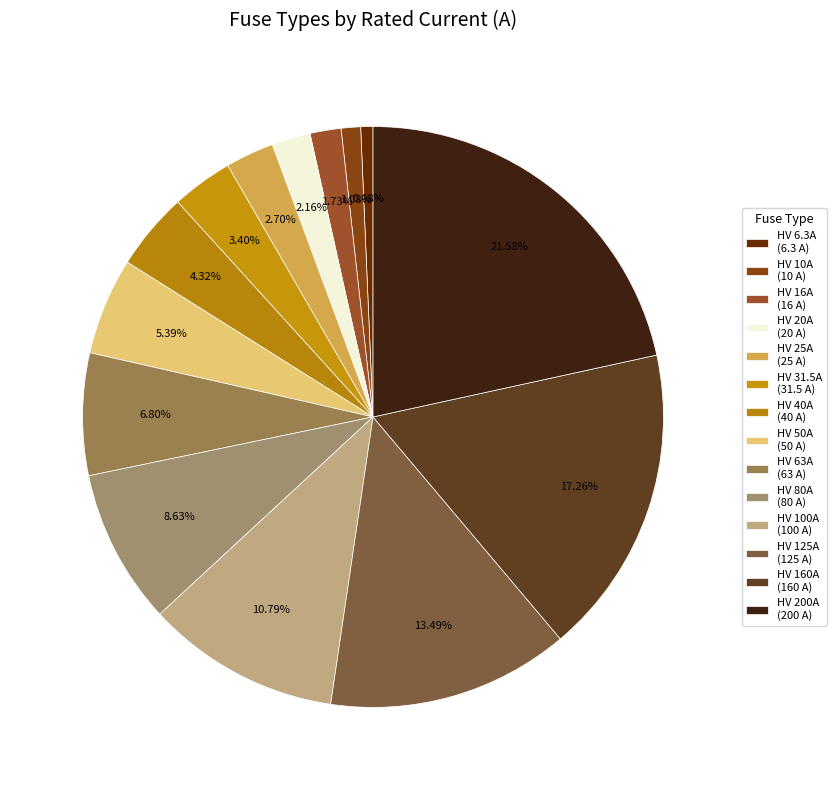

Does any single category account for the majority?

No